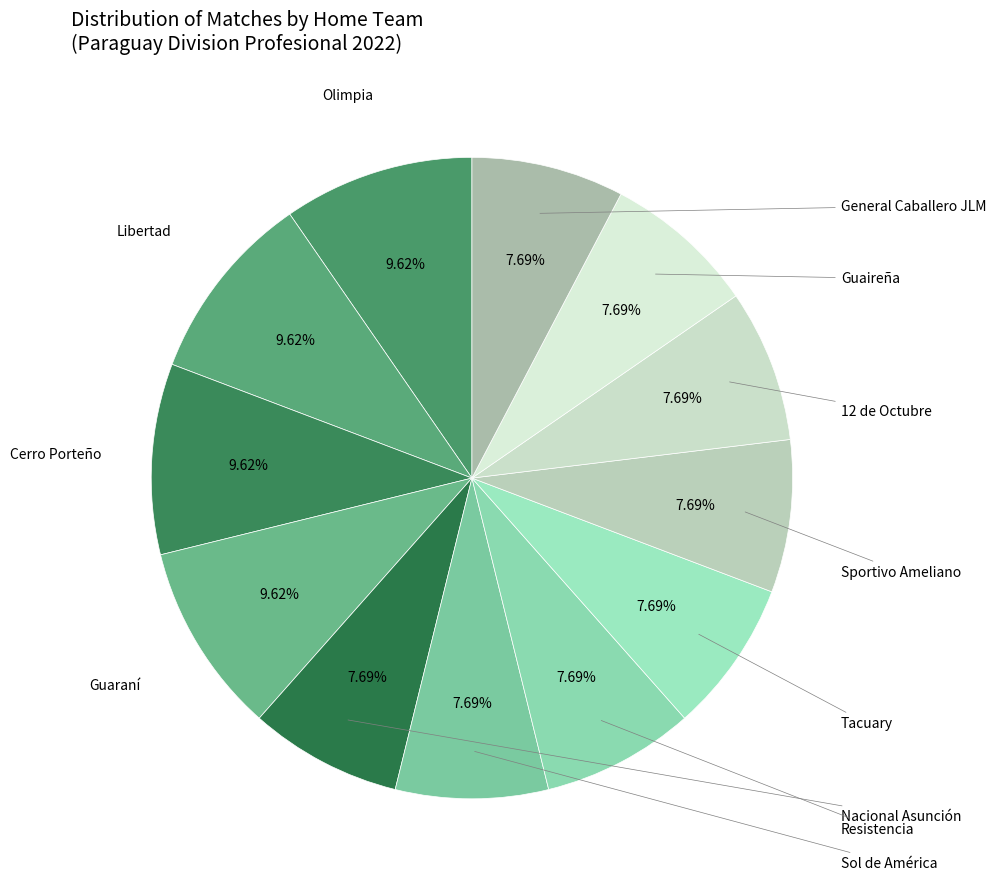

Which category has the biggest portion of the pie?

Olimpia